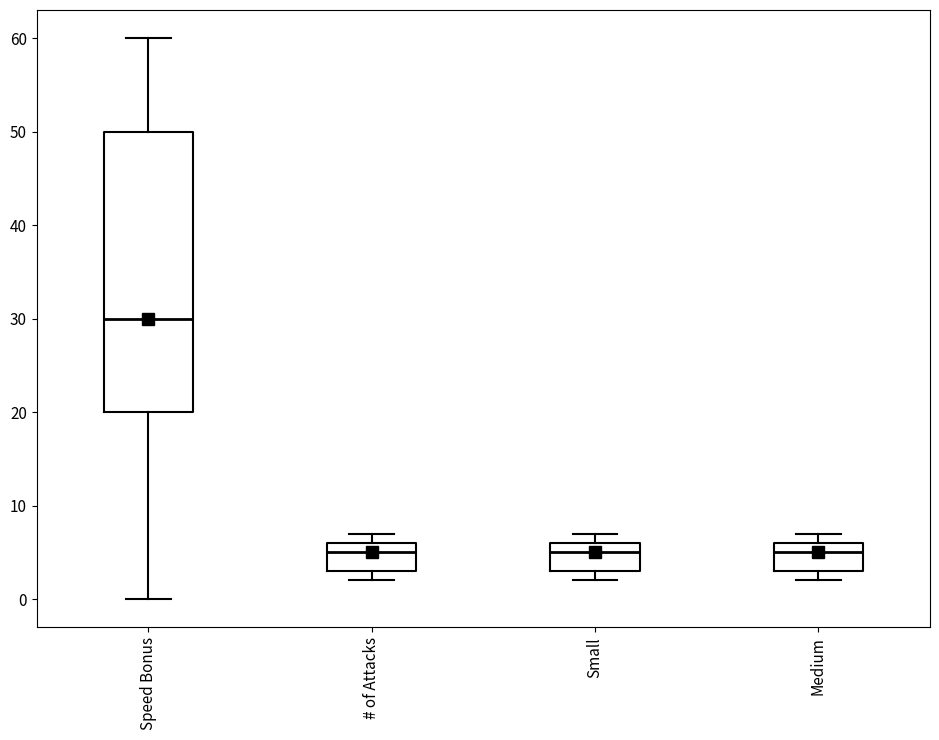

Reading left to right, read every box against the y-axis: the position of its median line, the range the box covers, and the ends of its whiskers. The values are not printed on the chart, so give them approximately, as read against the axis.

Speed Bonus: median 30, box 20 to 50, whiskers 0 to 60
# of Attacks: median 5, box 3 to 6, whiskers 2 to 7
Small: median 5, box 3 to 6, whiskers 2 to 7
Medium: median 5, box 3 to 6, whiskers 2 to 7